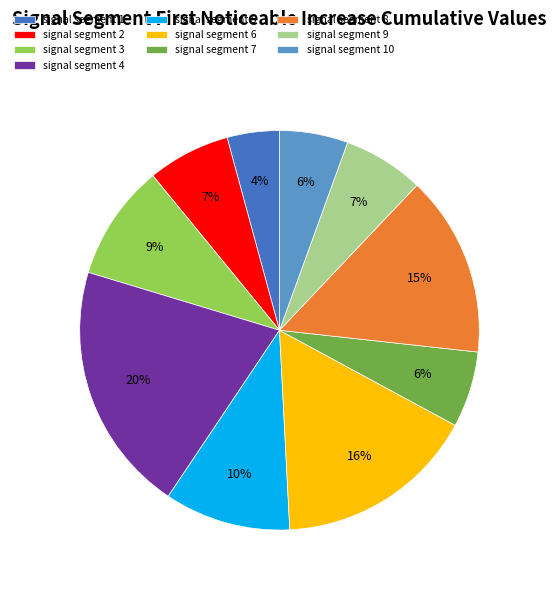

True or false: signal segment 10 accounts for 13% of the total.

False